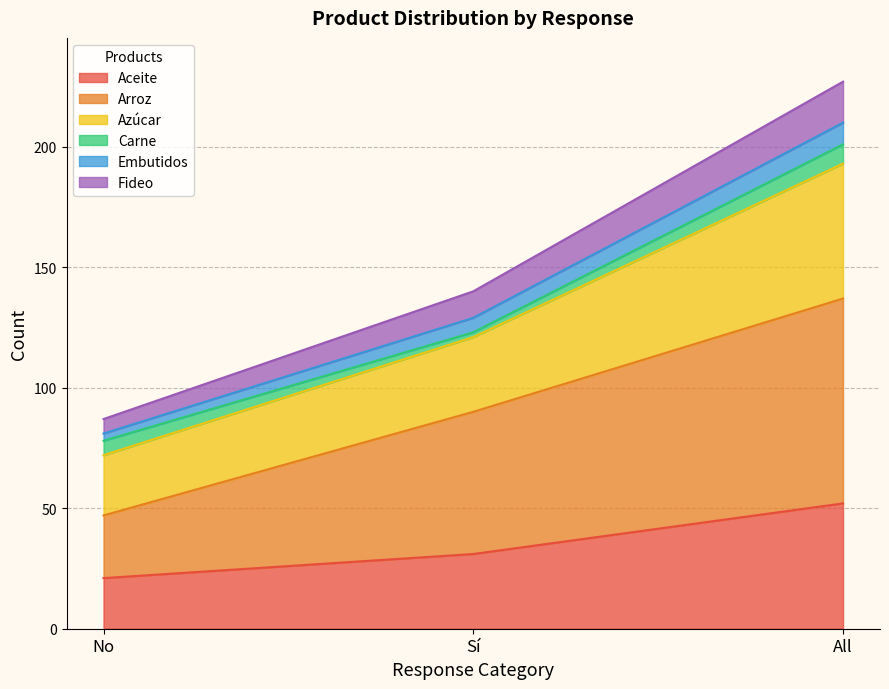

Is it true that Aceite equals 21 at No?

True